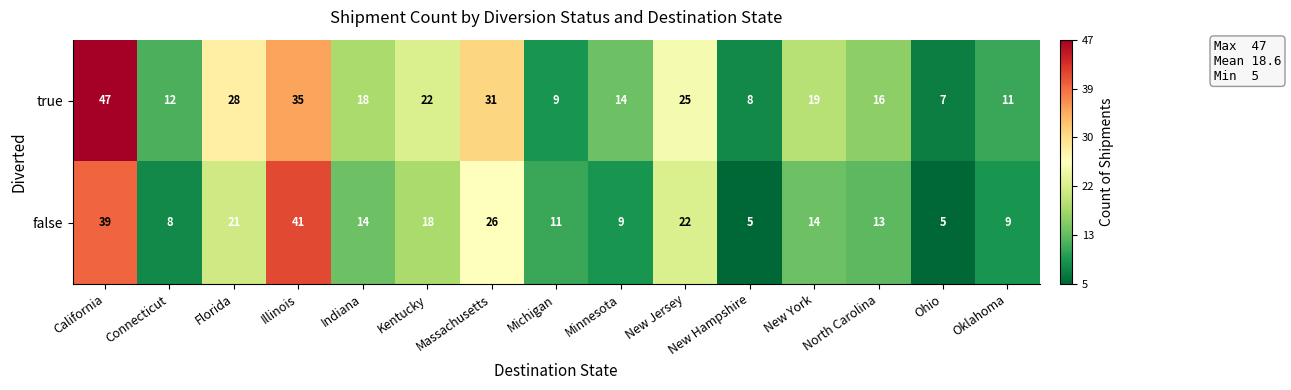

What is the difference between the maximum and minimum values in the true series?

40